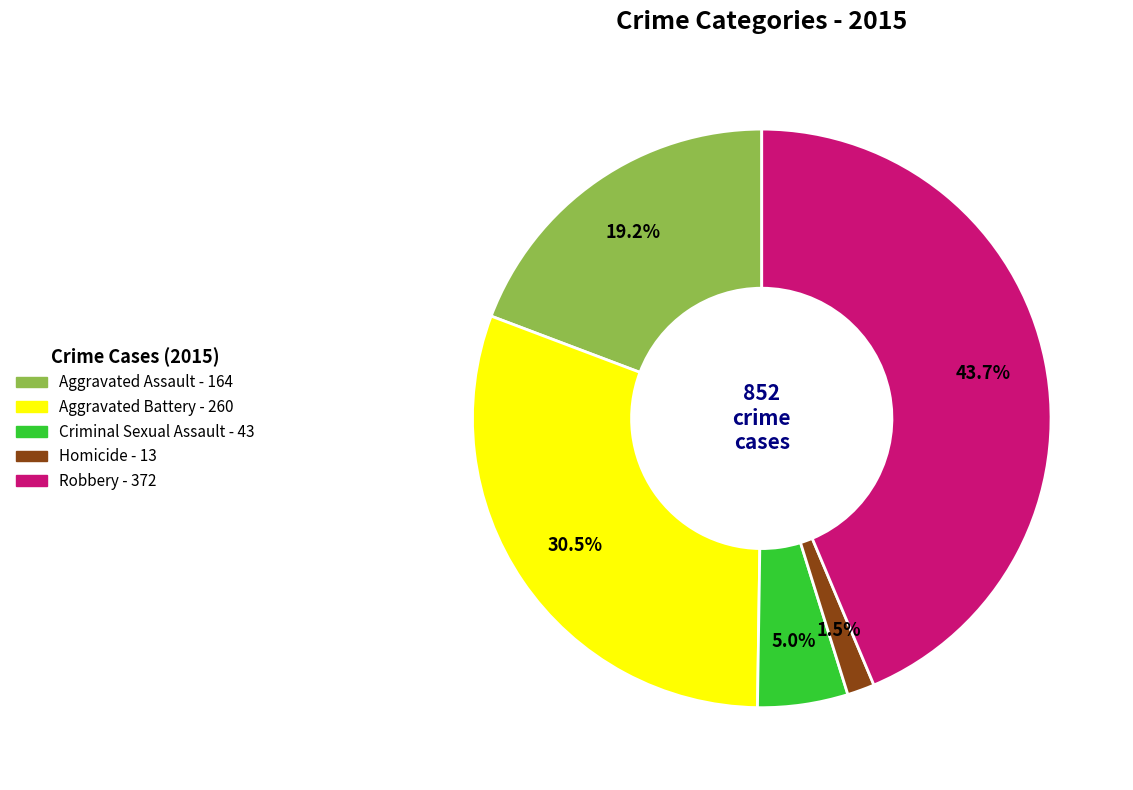

To the nearest percent, what percentage of the pie is Criminal Sexual Assault?

5%